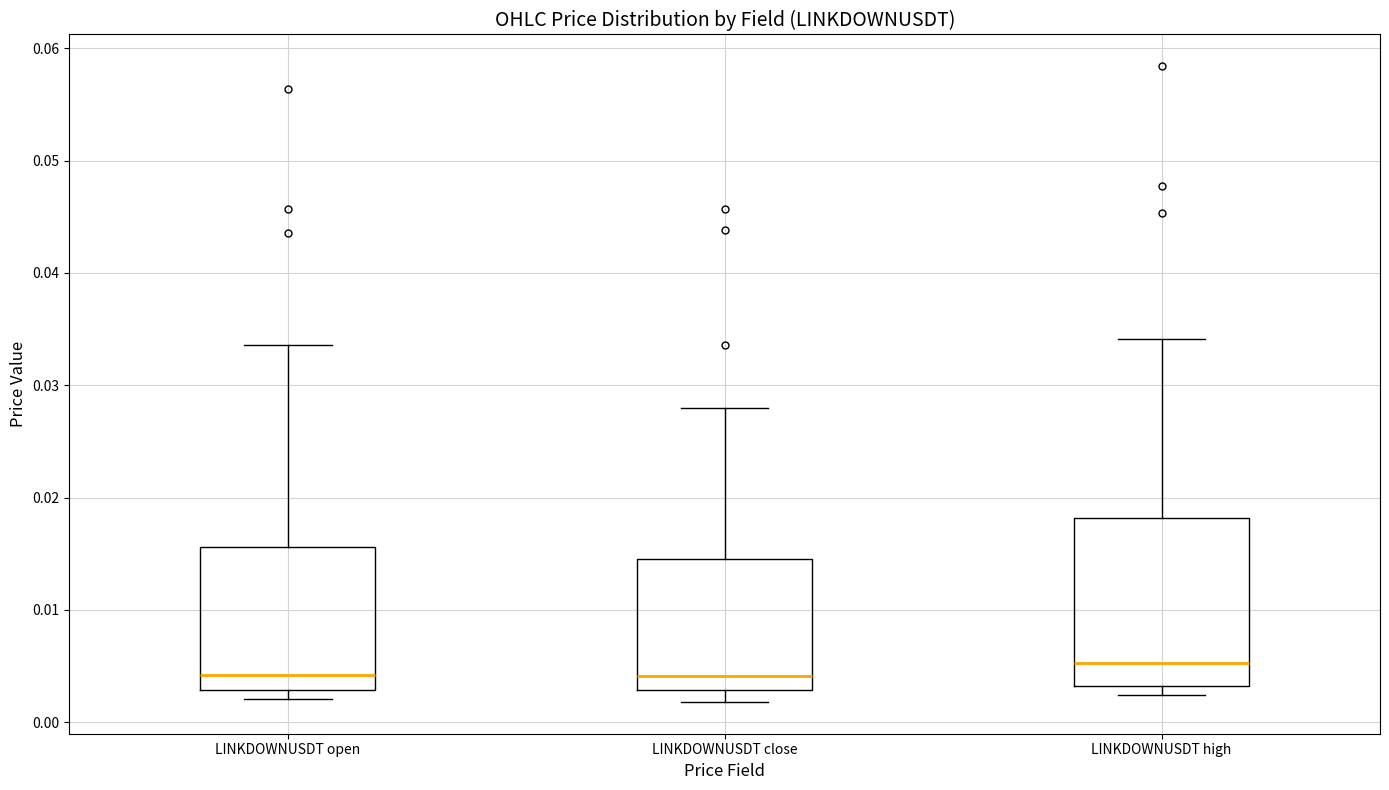

Which box is the tallest, from its lower edge to its upper edge?

LINKDOWNUSDT high